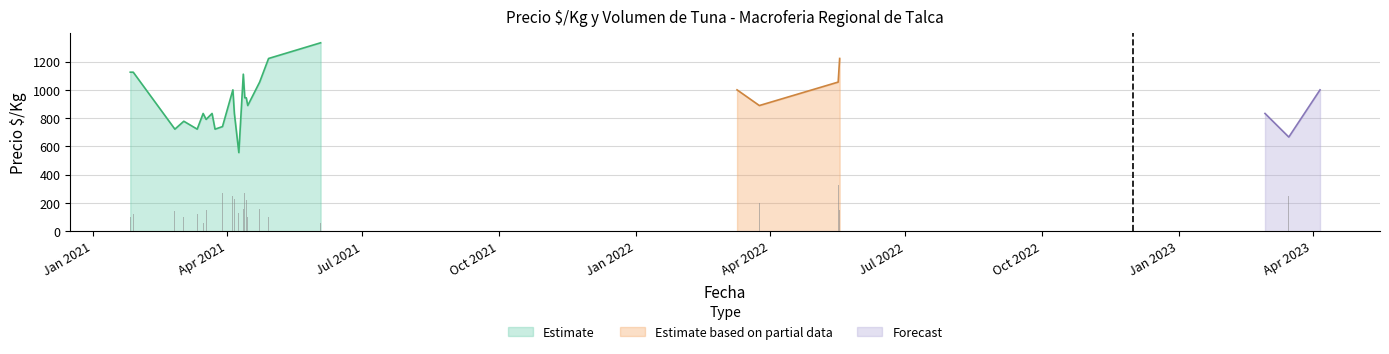

At which category is the sum across all series the highest?

2021-06-03